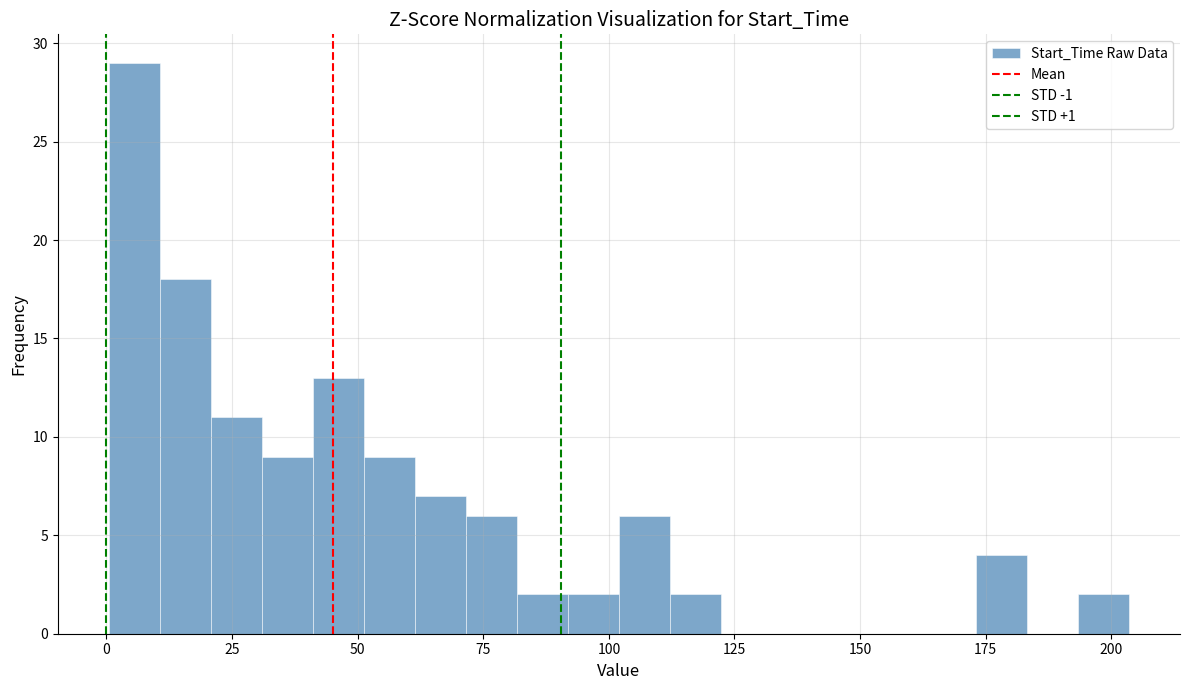

Around what value on the x-axis is the tallest bar? Give the approximate position of its centre, as read against the axis.

5